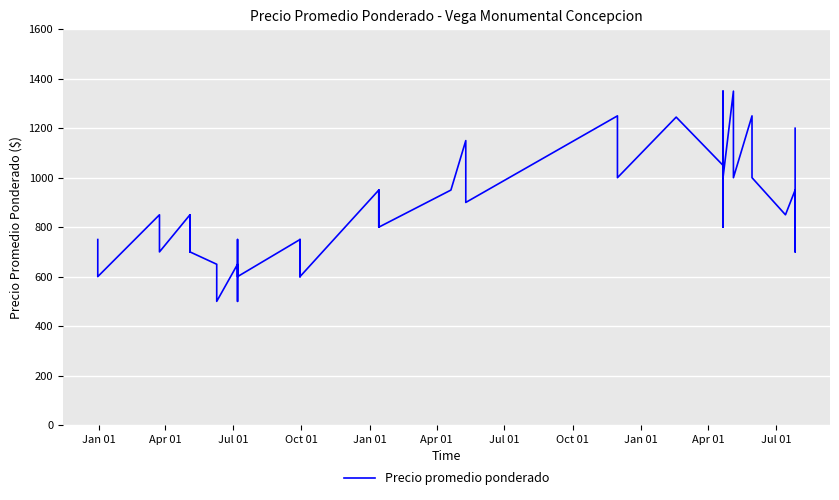

How many data points are above 850?

17